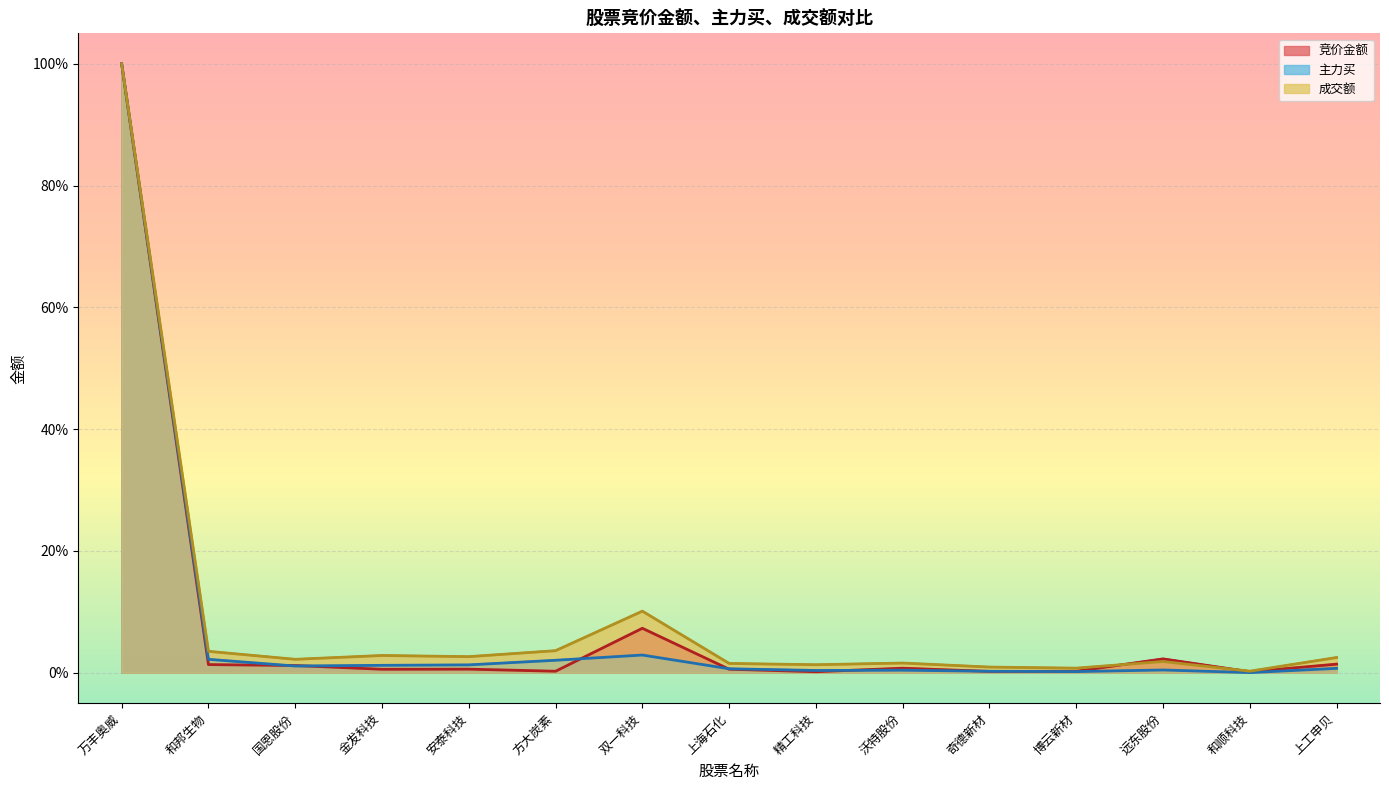

In 竞价金额, how many points are lower than both neighbors (excluding endpoints)?

5